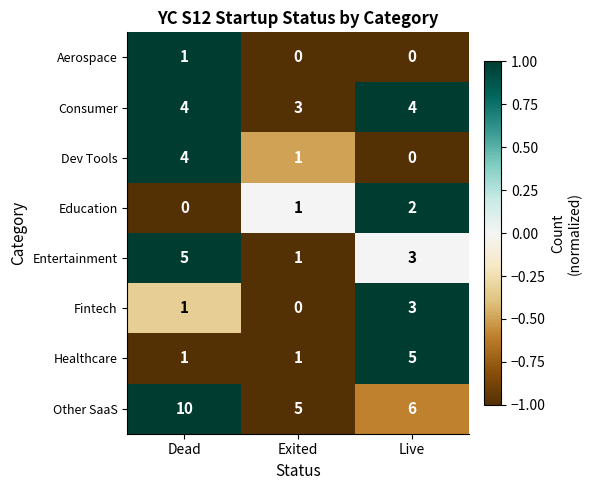

Which series has the largest range (max minus min)?

Other SaaS